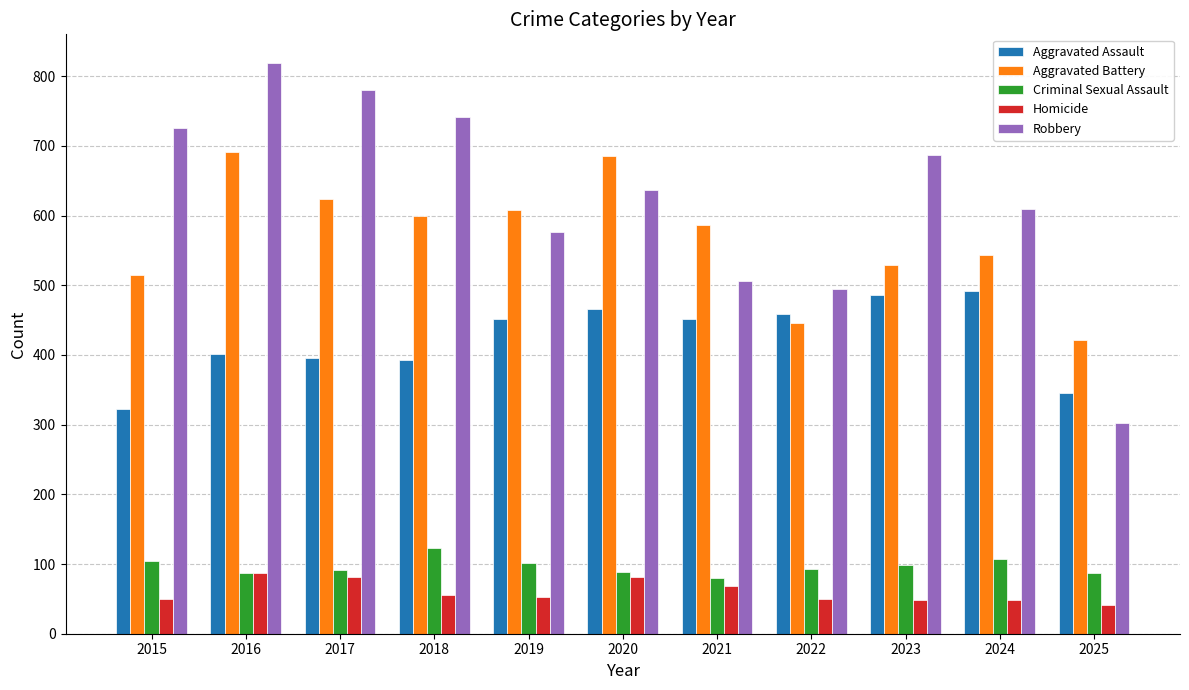

Are the bars horizontal?

No